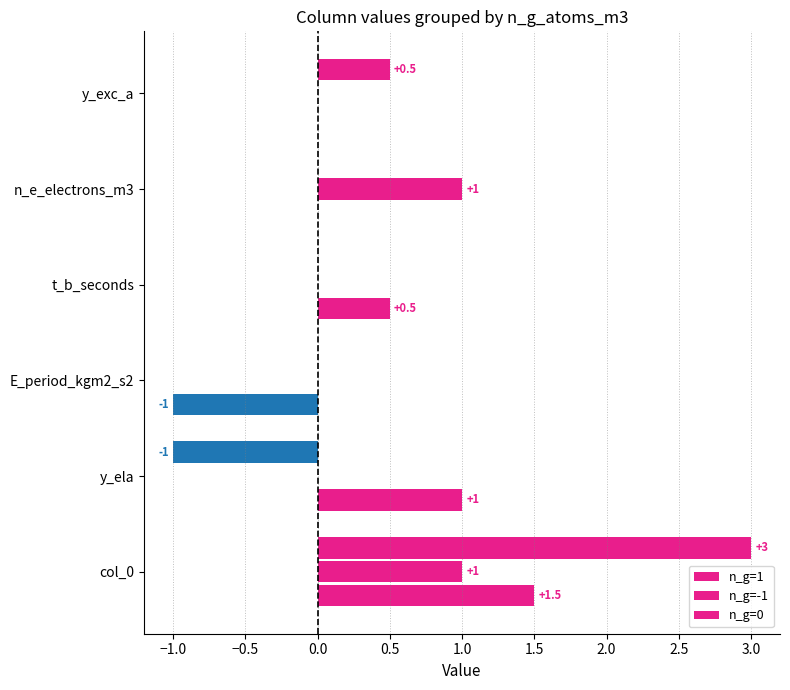

Count the number of data series in this chart.

3